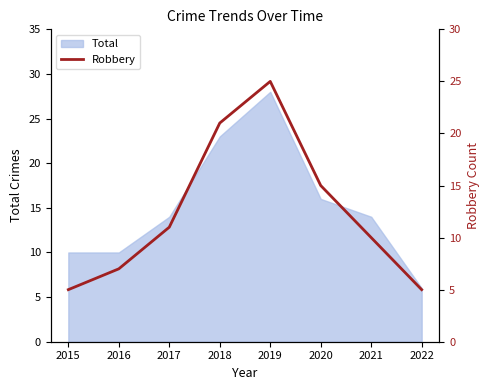

The chart shows a value of 10 at 2021. True or false?

True